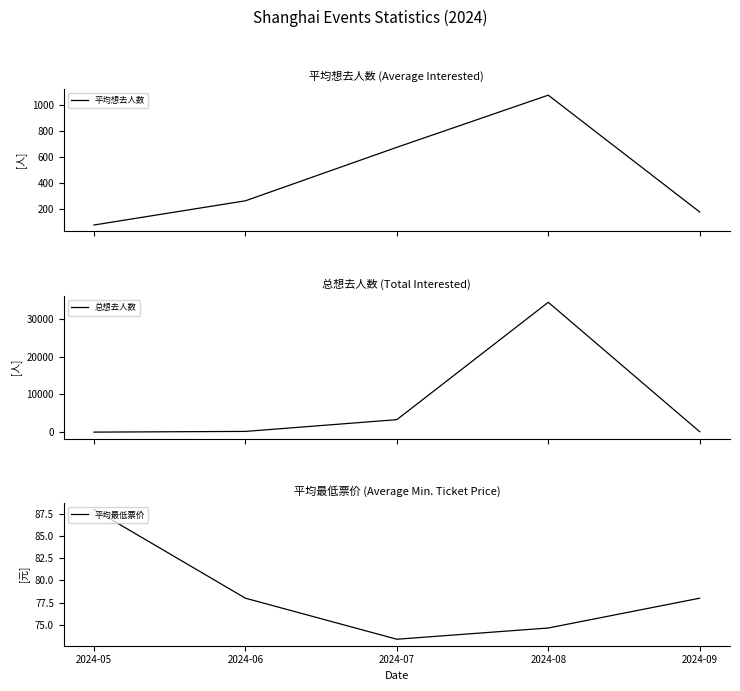

Is it true that 平均想去人数 equals 89.5 at 2024-06?

False